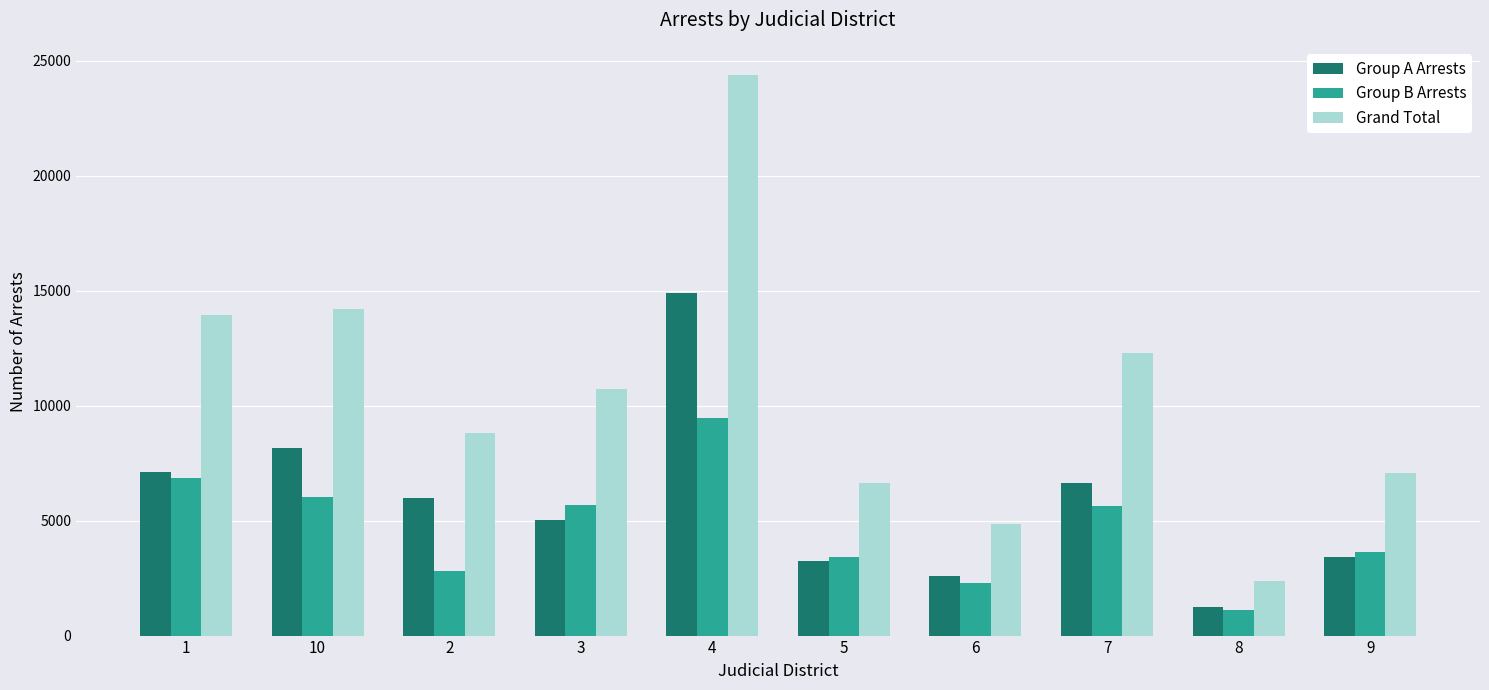

Which series has the widest spread of values?

Grand Total